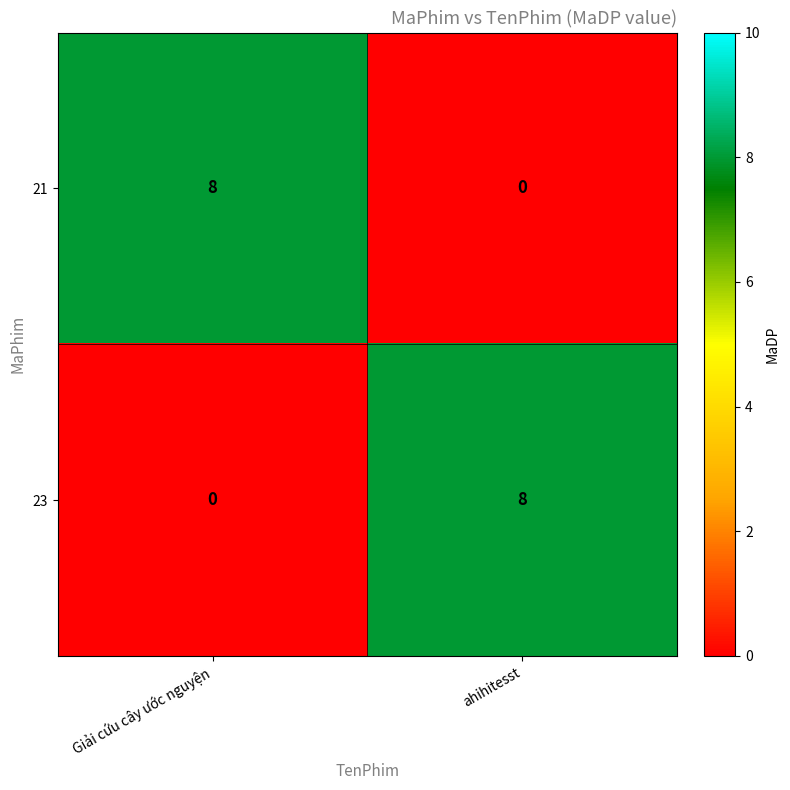

How many values in the 23 series are below 8?

1